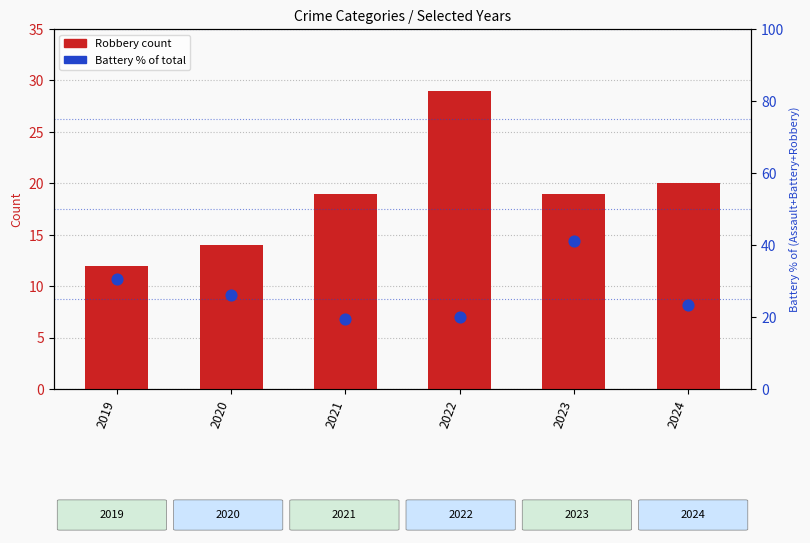

What is the total value across all series at 2022?

49.0